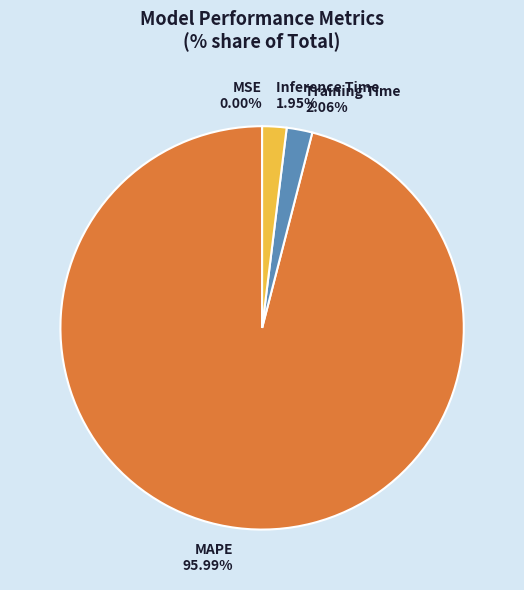

Which category has the biggest portion of the pie?

MAPE